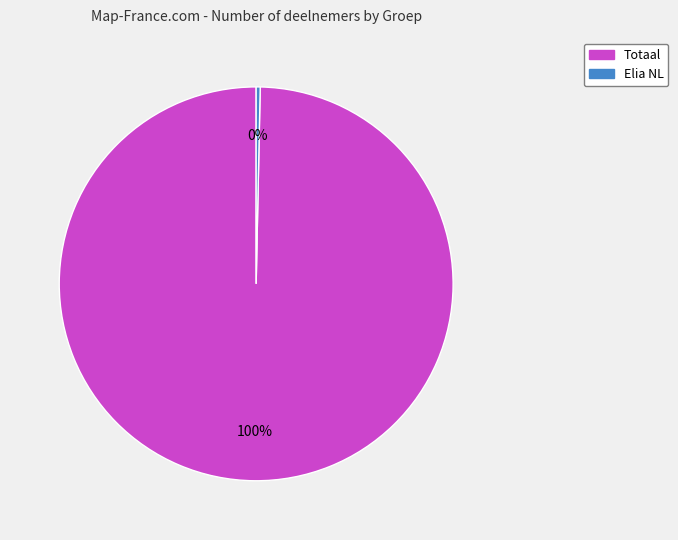

Approximately how many times larger is the value at Totaal compared to Elia NL?

303.7